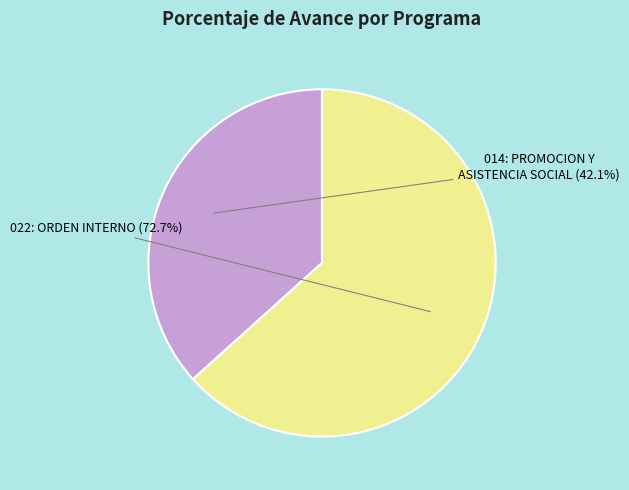

Is there any slice that represents more than half of the pie?

Yes